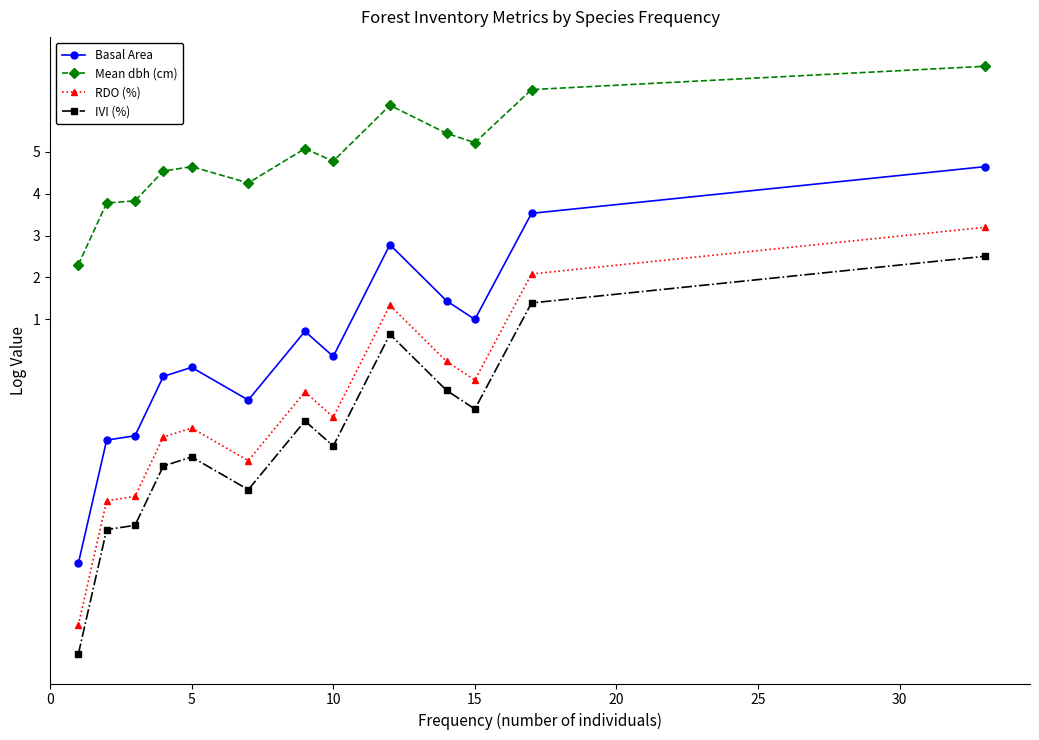

Which series has the widest spread of values?

RDO (%)